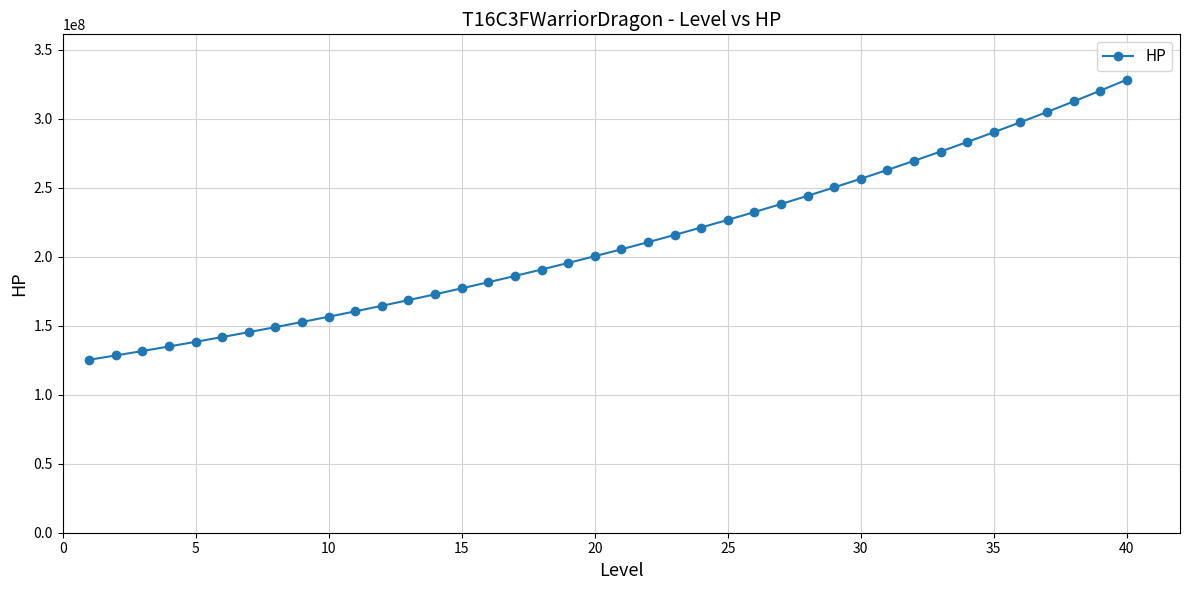

What is the smallest value displayed?

125363068